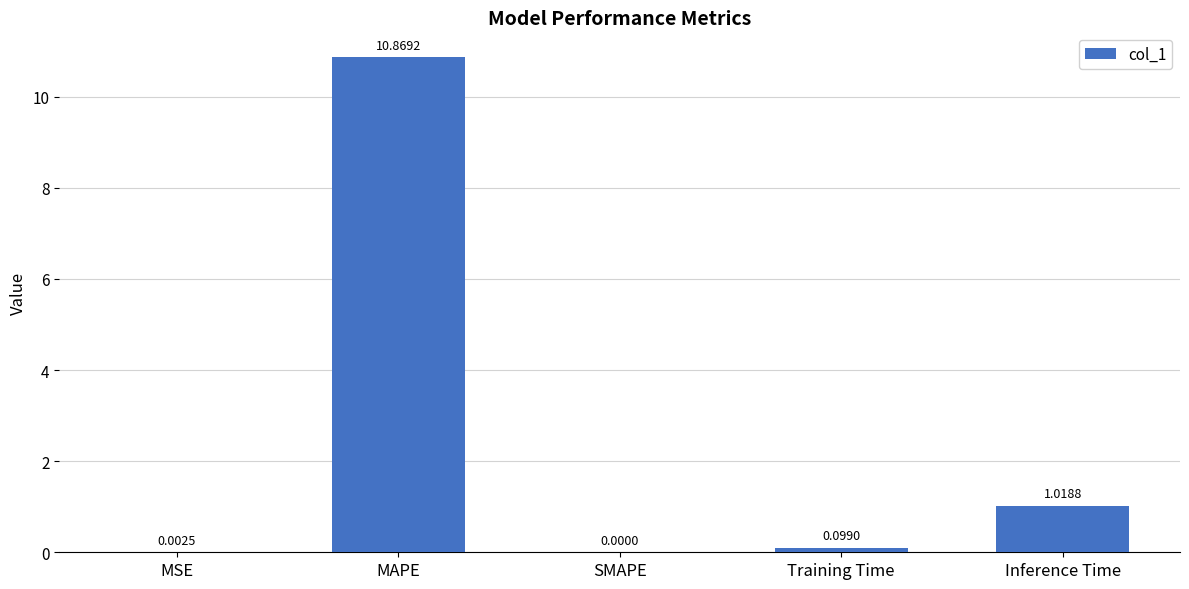

The chart shows a value of 0.0 at SMAPE. True or false?

True